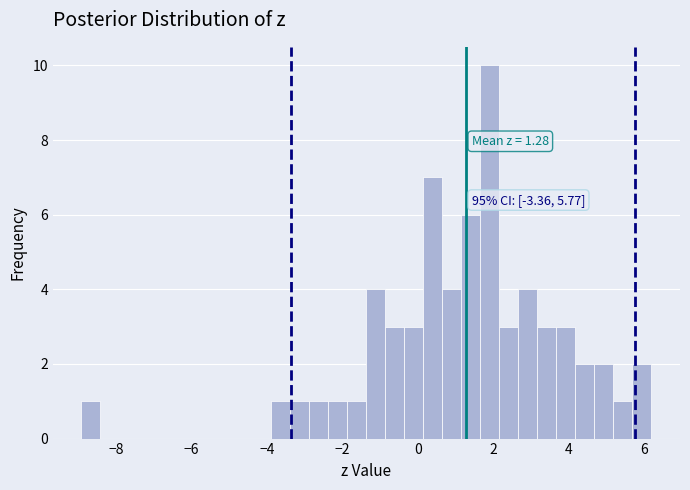

Read against the x-axis, roughly where is the centre of the tallest bar?

2.0